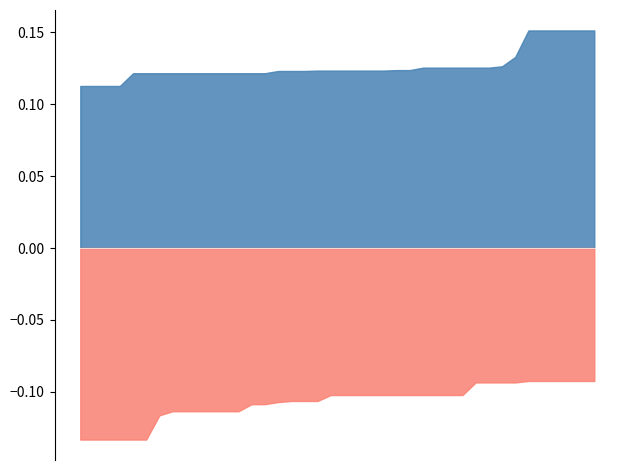

Which series has the largest total across all categories?

evals